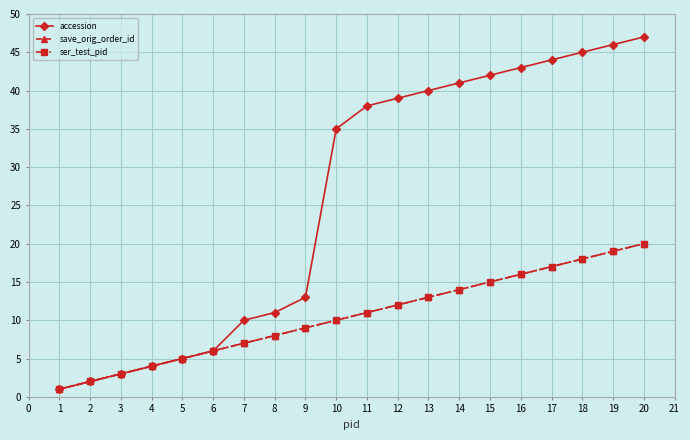

Does the chart have visible grid lines?

Yes